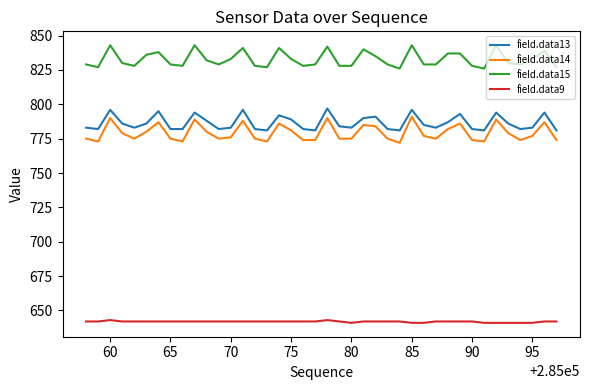

Which series has the largest total across all categories?

field.data15